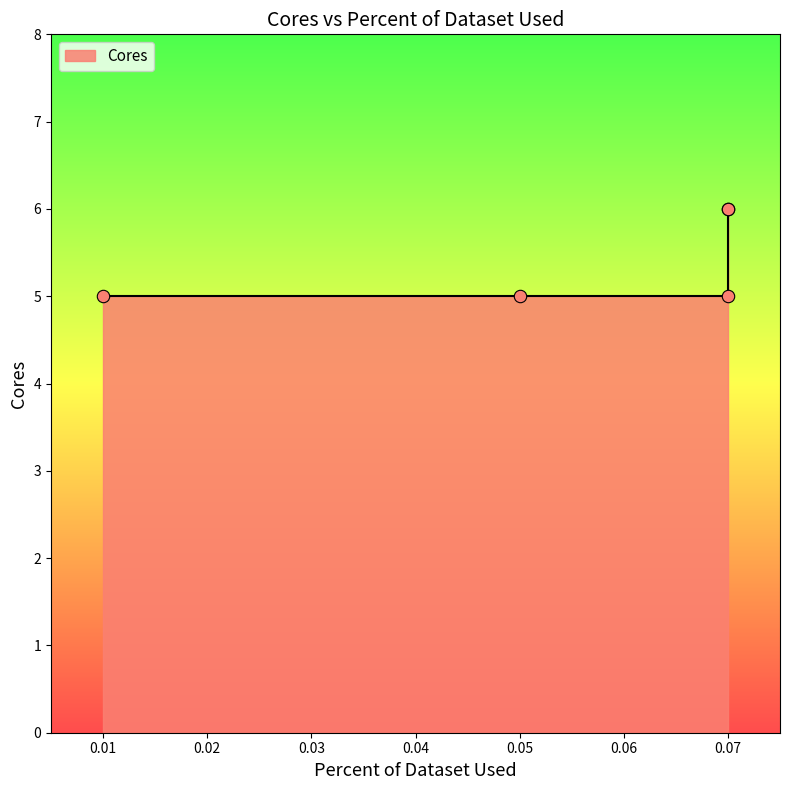

What is the ratio of the value at 0.07 to the value at 0.05?

1.2